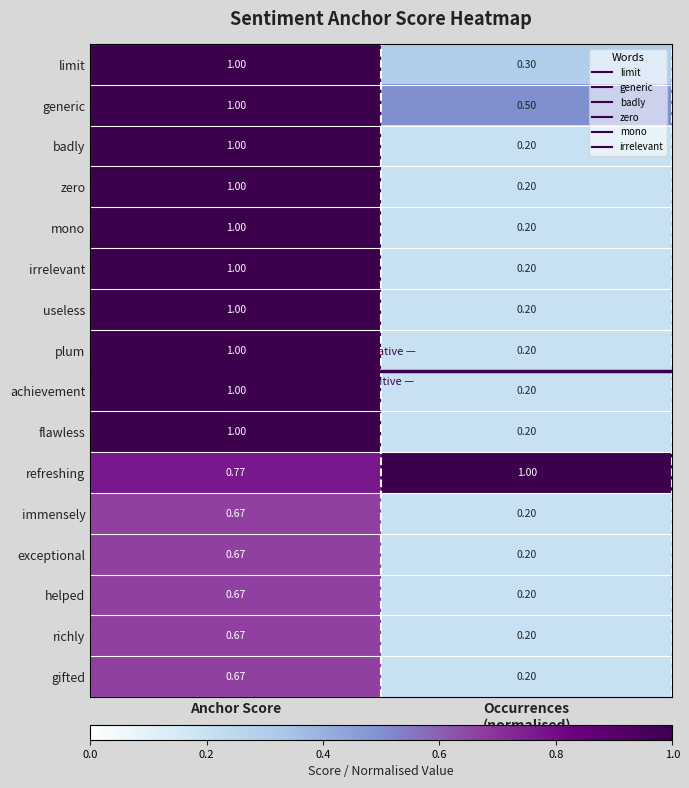

Which series has the largest total across all categories?

refreshing